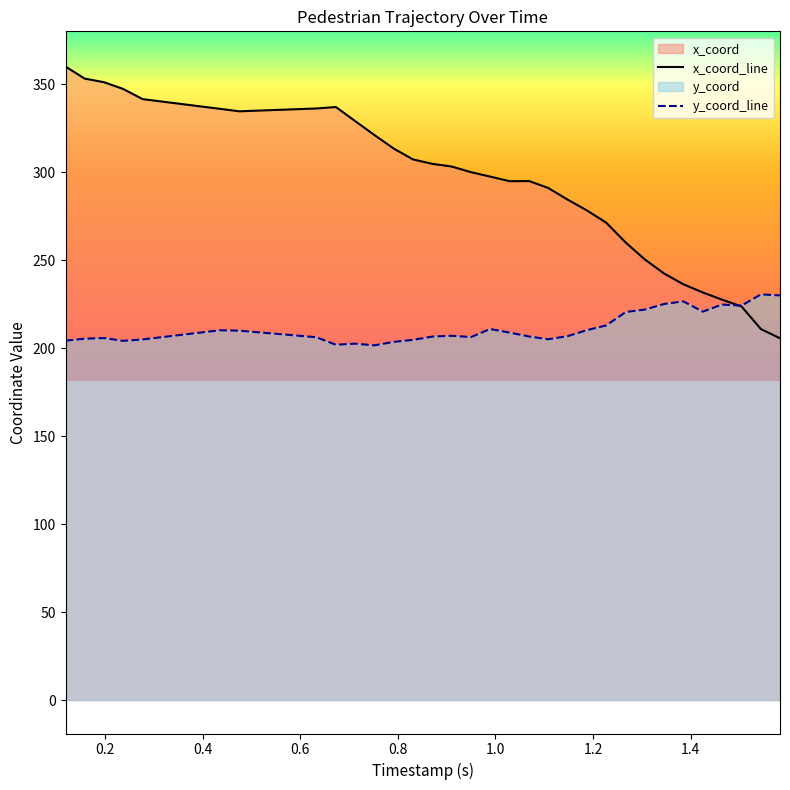

Rank the series by their maximum value, from lowest to highest.

y_coord_line, x_coord_line